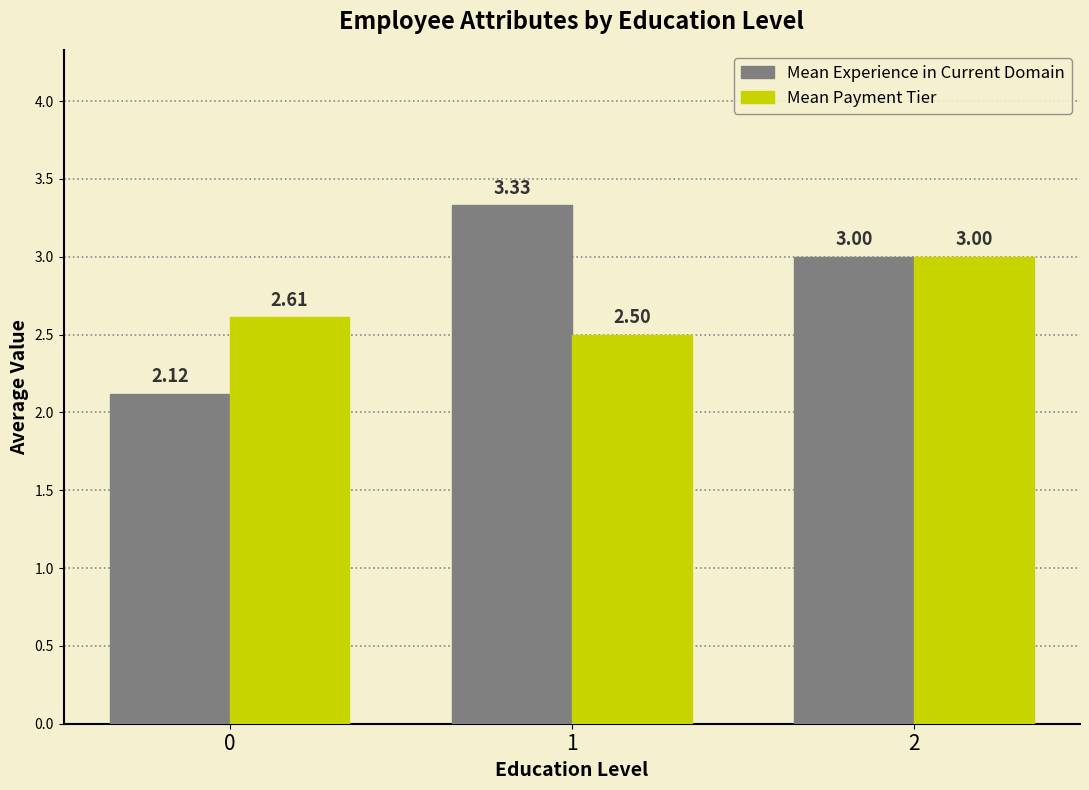

What is the total value across all series at 1?

5.8